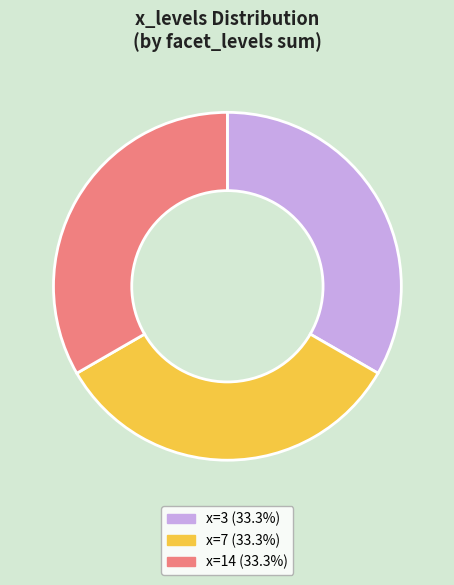

What is the ratio of the value at x=14 (33.3%) to the value at x=3 (33.3%)?

1.0